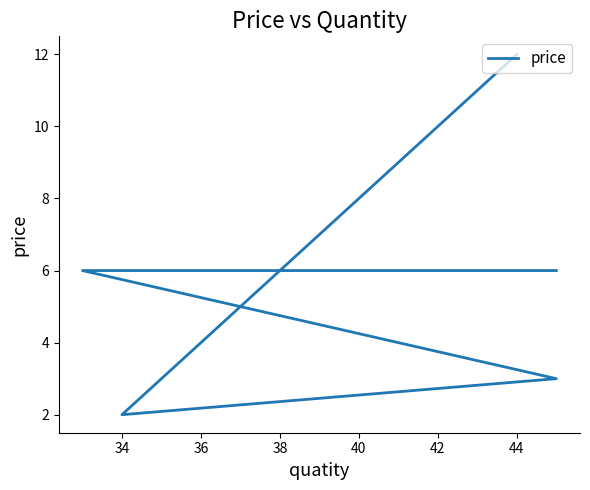

What is the change in value from 32 to 40?

-6